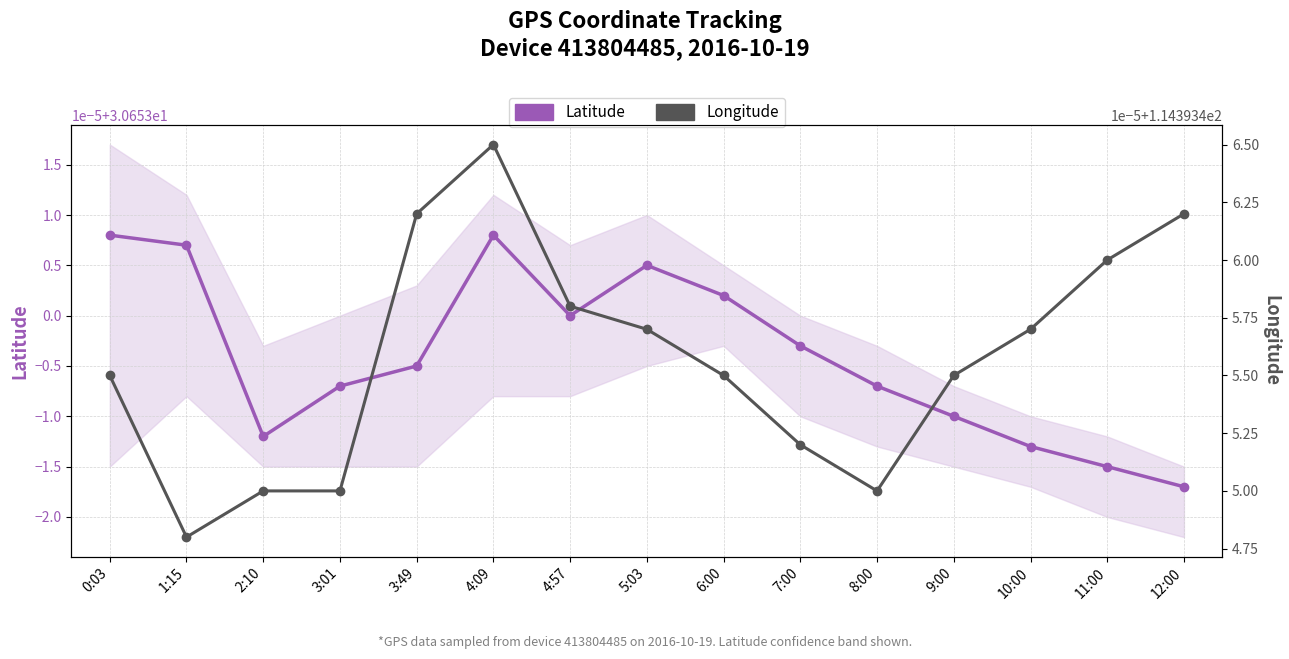

List the series in order of their overall mean, highest first.

Longitude, Latitude (current)